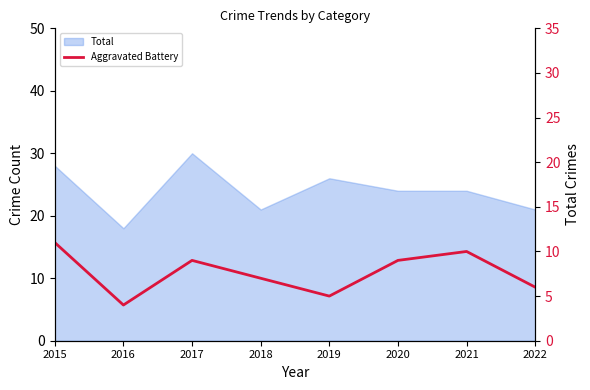

How many values are between 6 and 10?

5